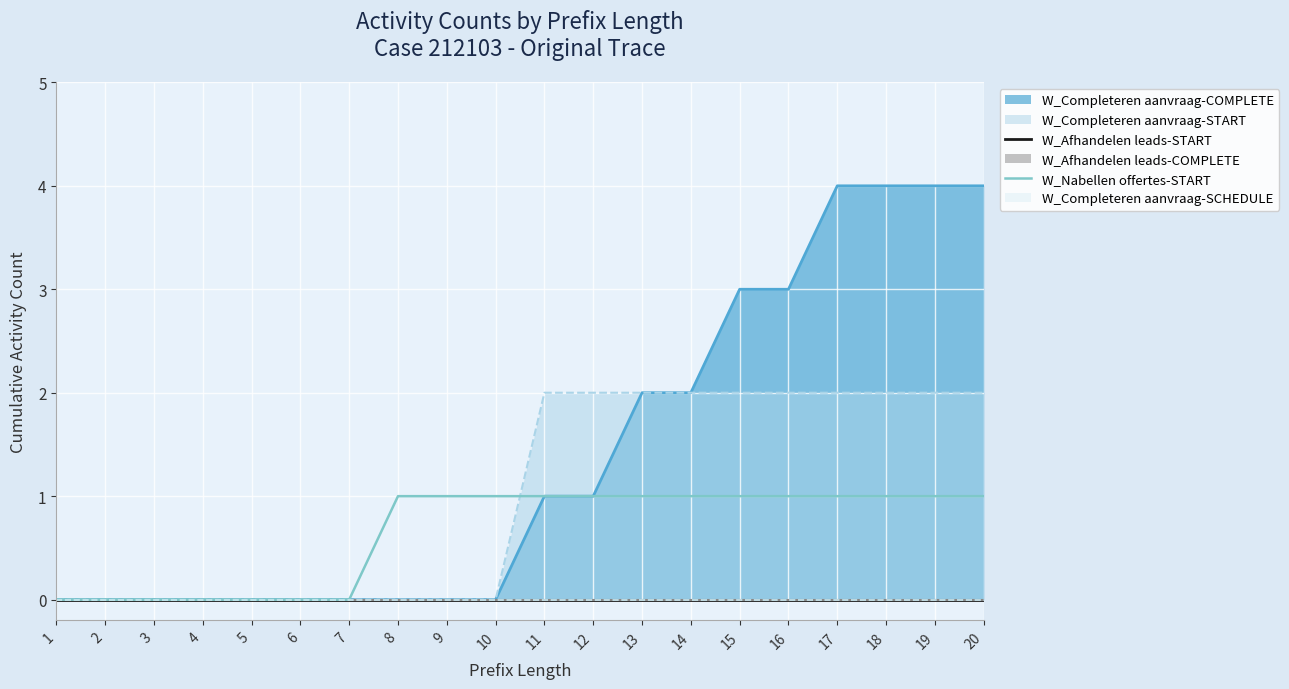

The value of W_Nabellen offertes-START at 15 is 1. True or false?

True